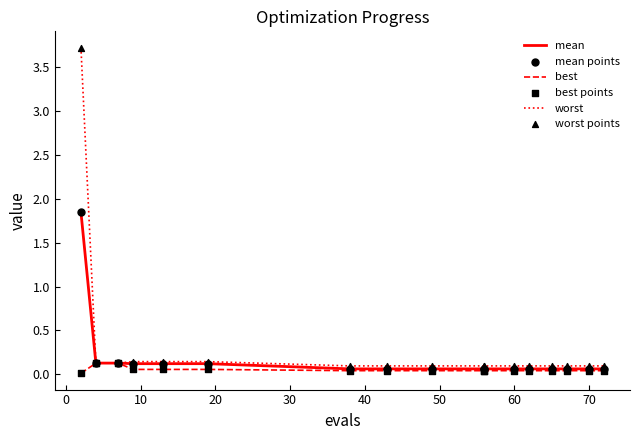

Which series reaches the minimum Y coordinate?

best